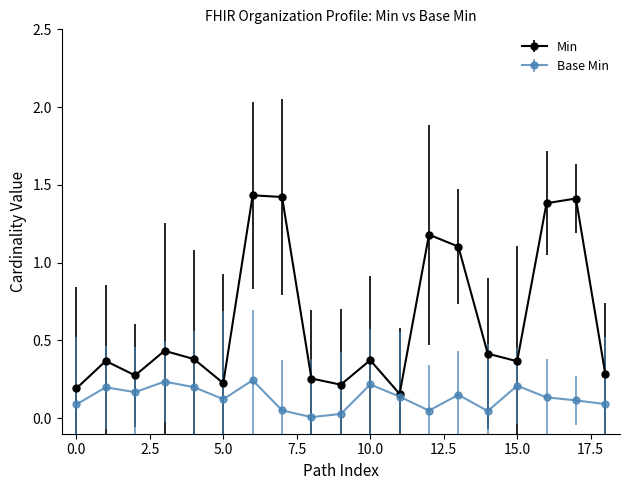

How many interior local peaks does the Min series have?

6